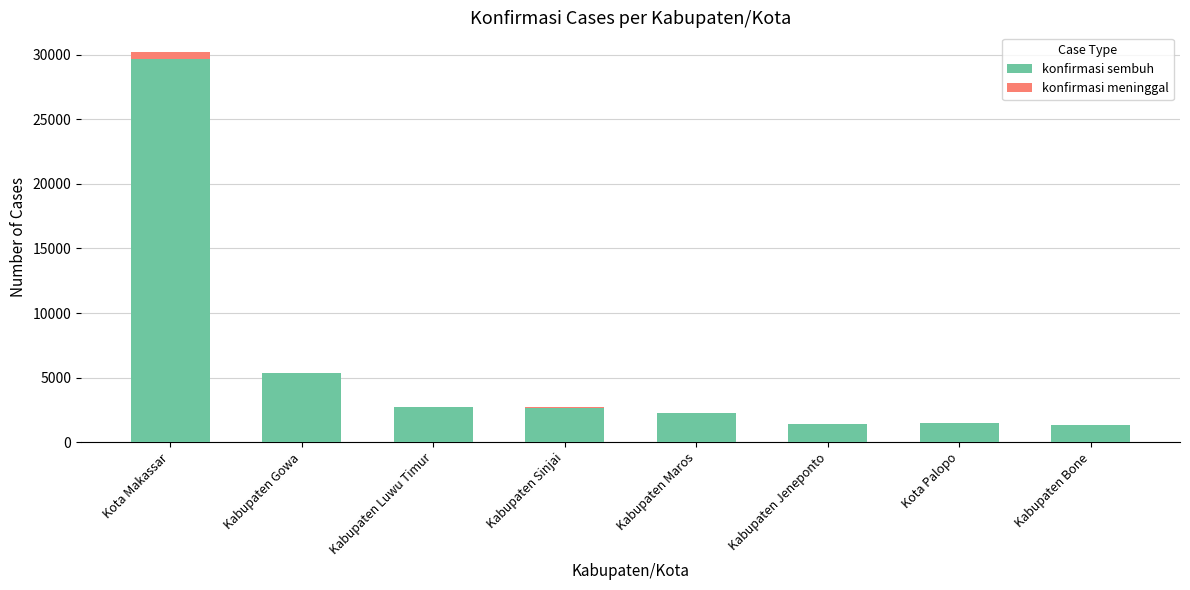

At which category is the sum across all series the highest?

Kota Makassar